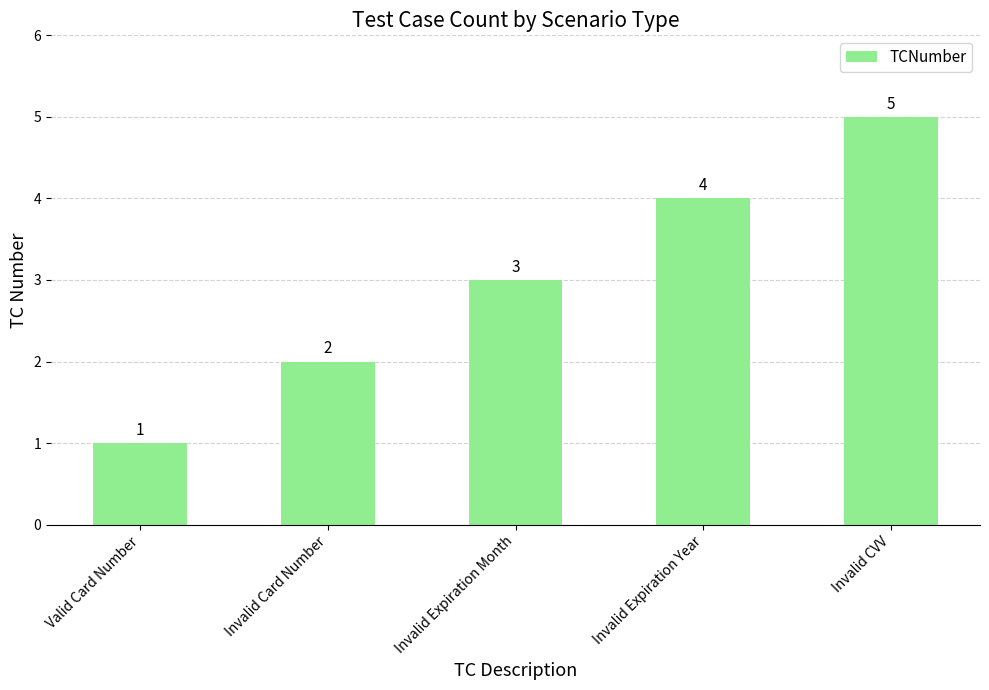

What is the difference between the values at Valid Card Number and Invalid Expiration Year?

3